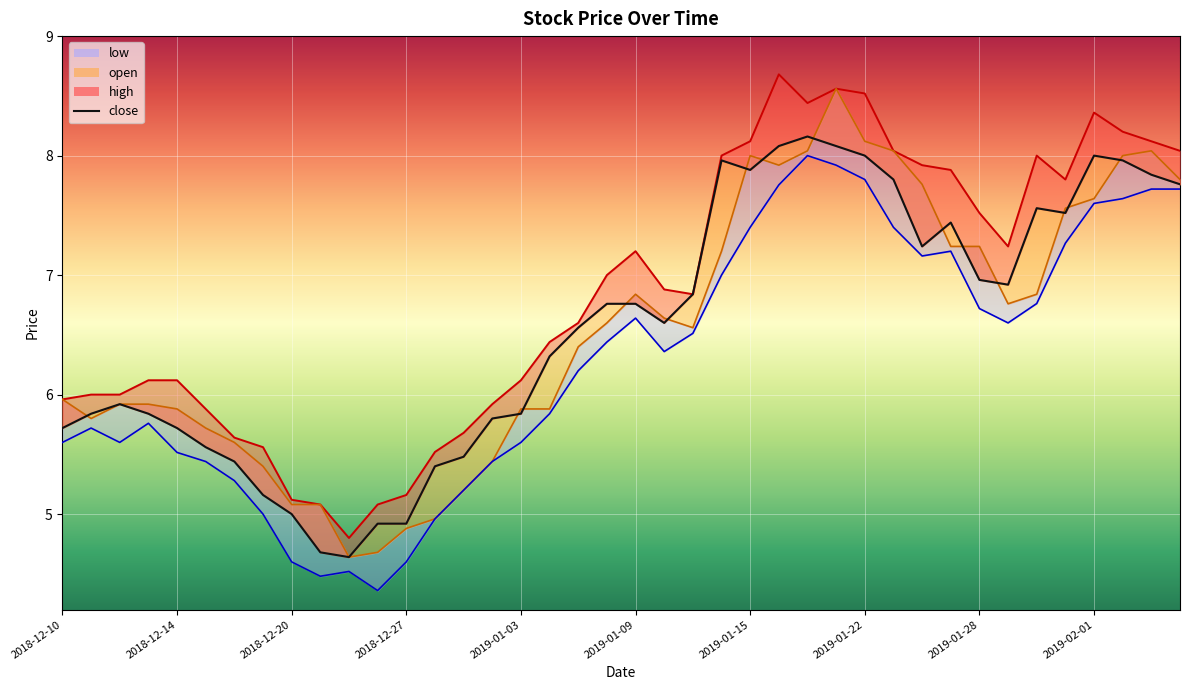

Is it true that open equals 5.8 at 2018-12-11?

True